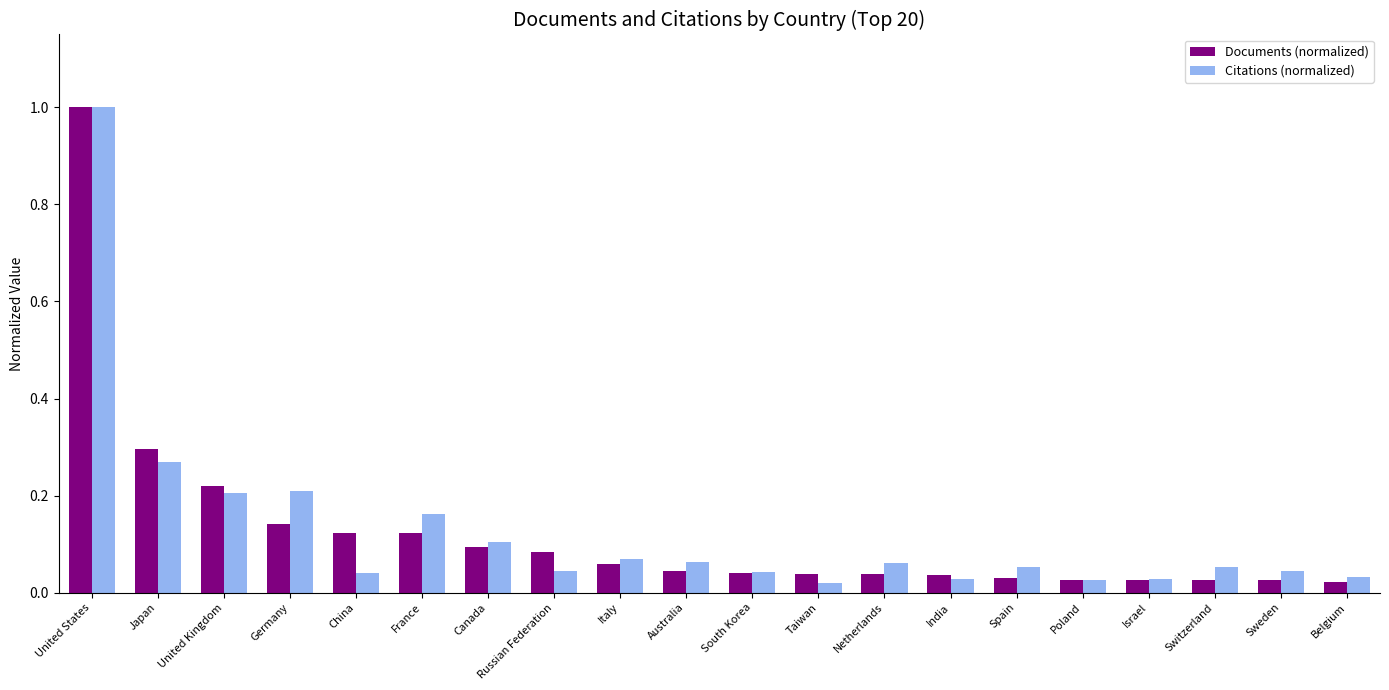

What is the difference between the Citations (normalized) values at France and United States?

0.8